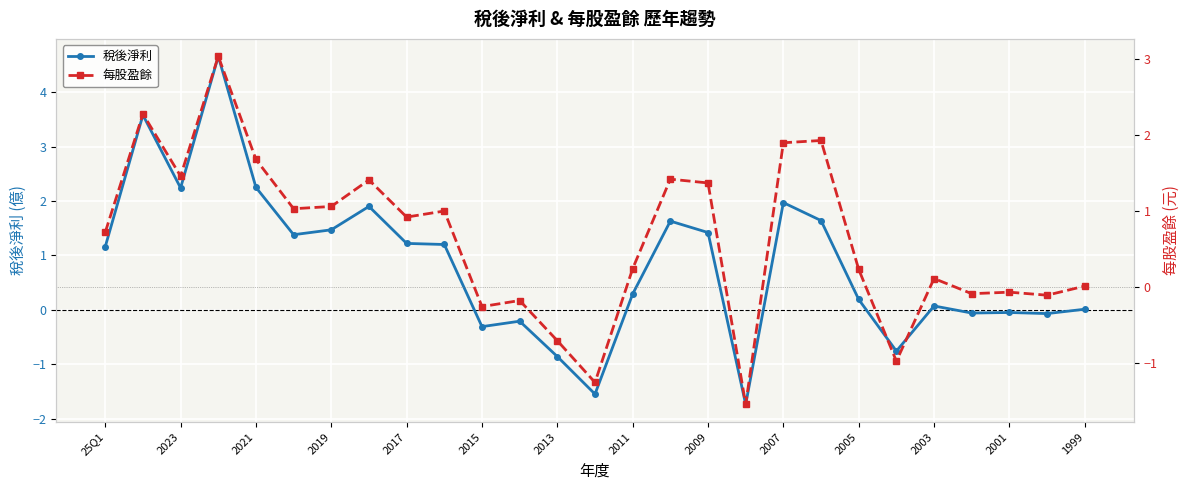

What is the highest value of the 稅後淨利 series?

4.7